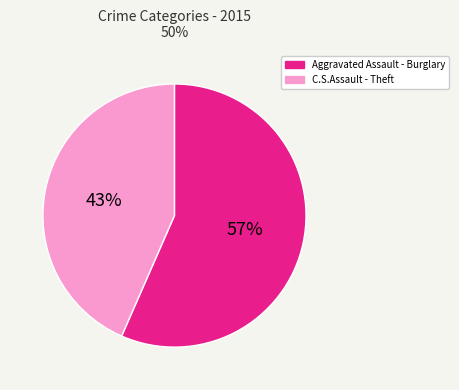

To the nearest percent, what is the average slice percentage?

50%